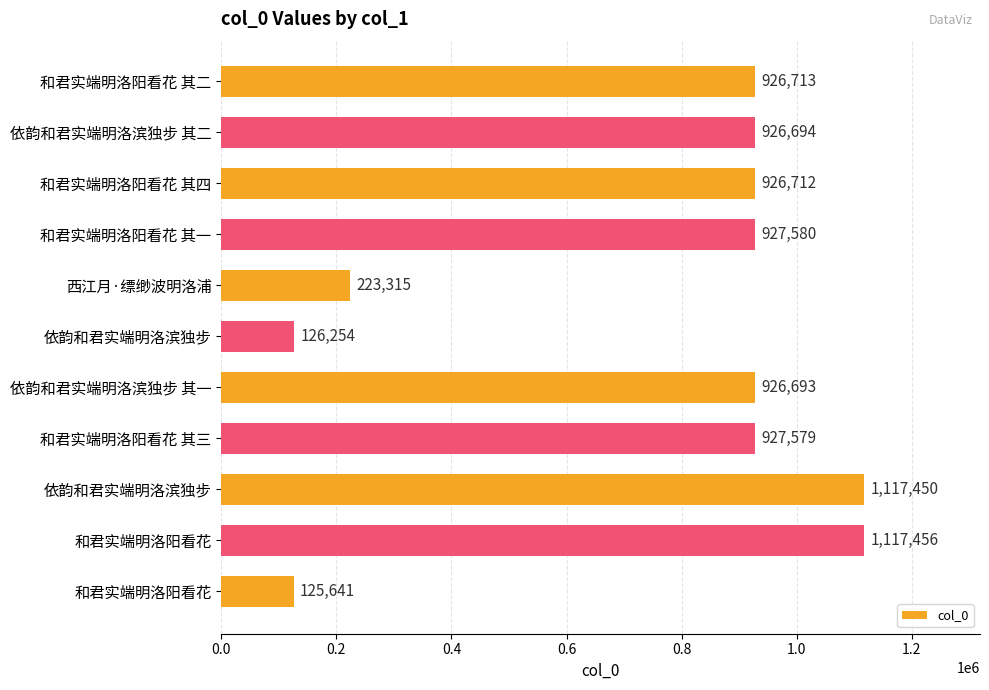

What is the average value?

752008